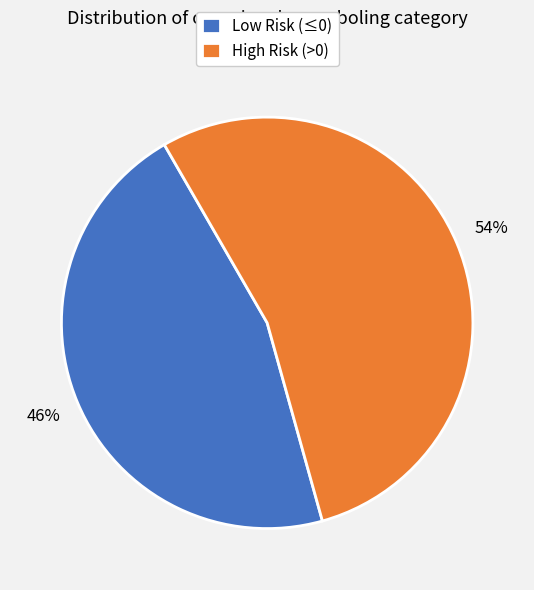

The High Risk (>0) slice represents 63% of the pie. True or false?

False